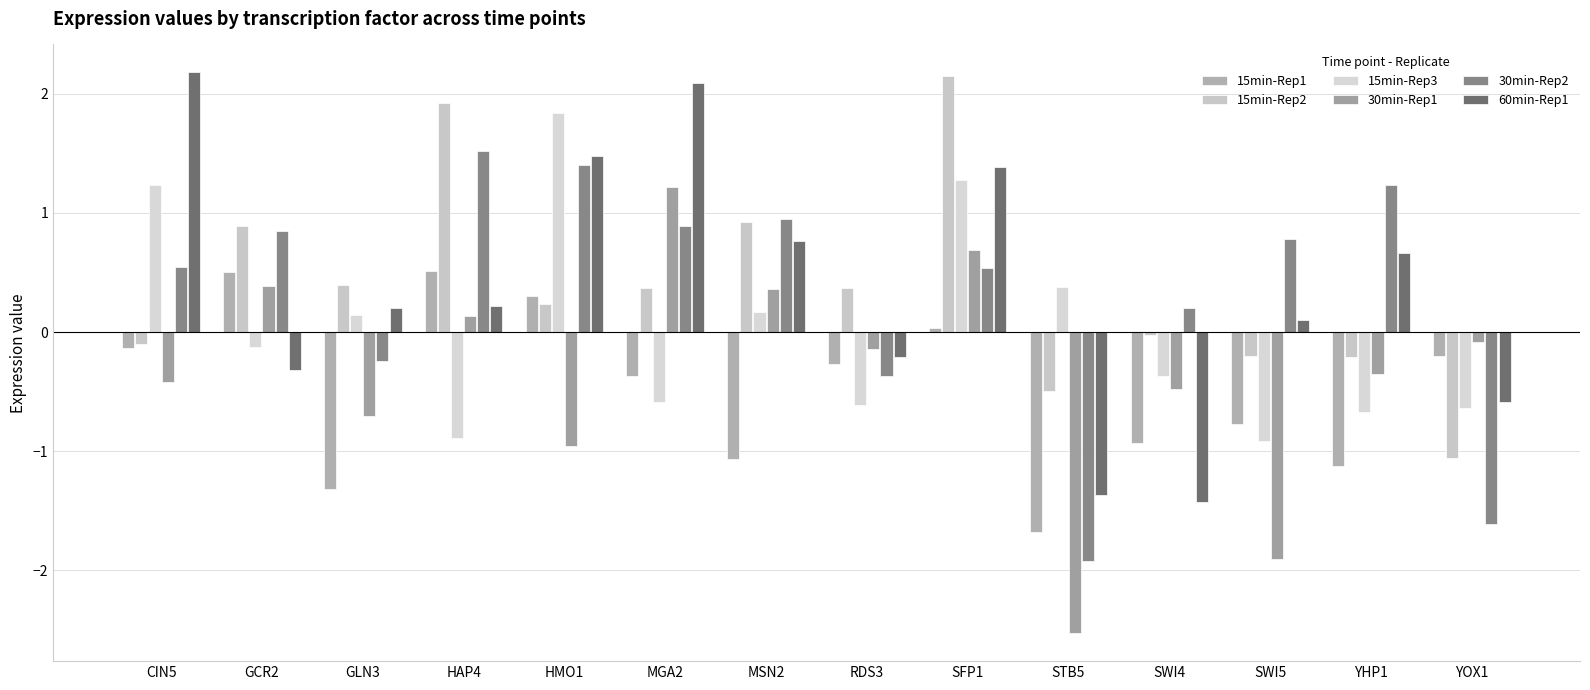

Count the number of data series in this chart.

6